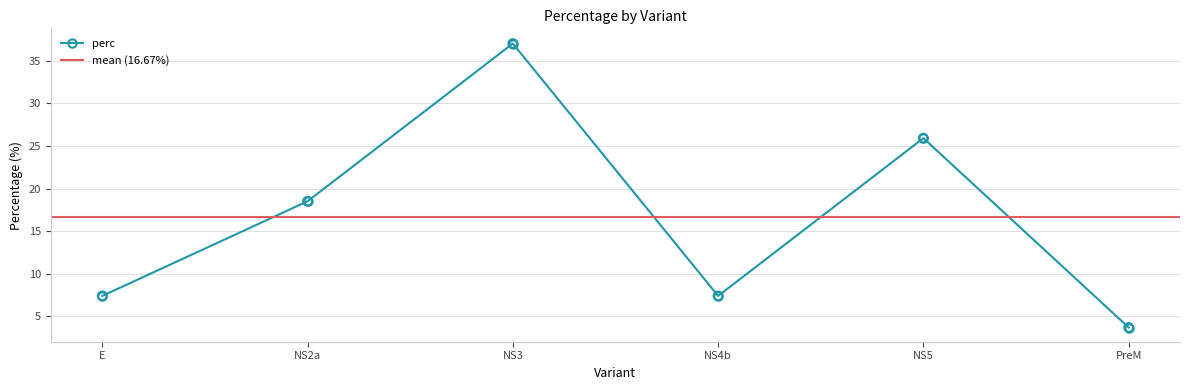

What is the change in value from NS3 to PreM?

-33.3